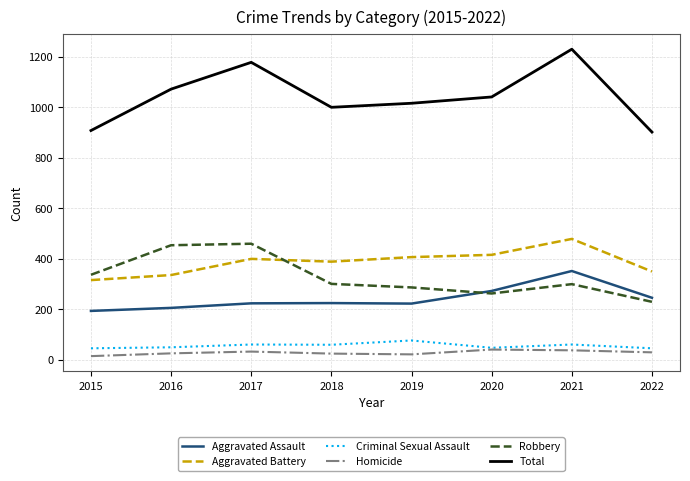

What is the sum of all Criminal Sexual Assault values?

449